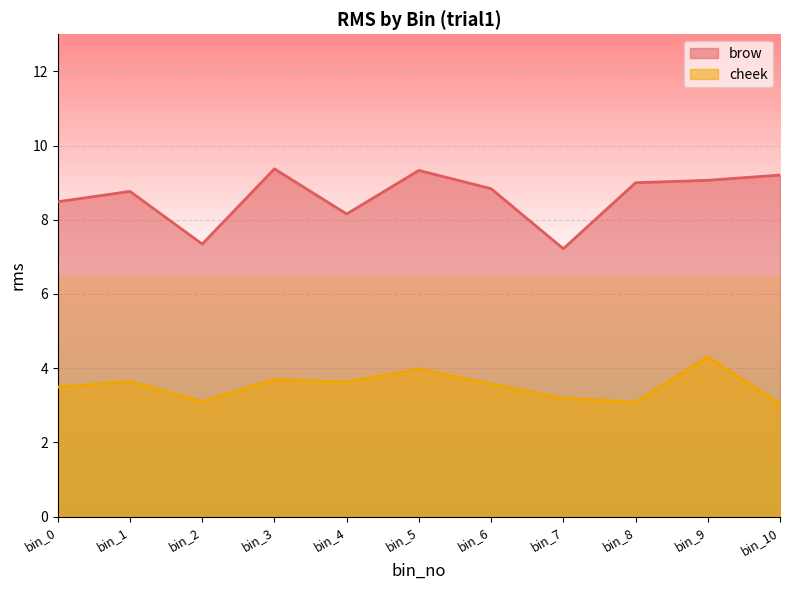

What is the maximum value for cheek?

4.3